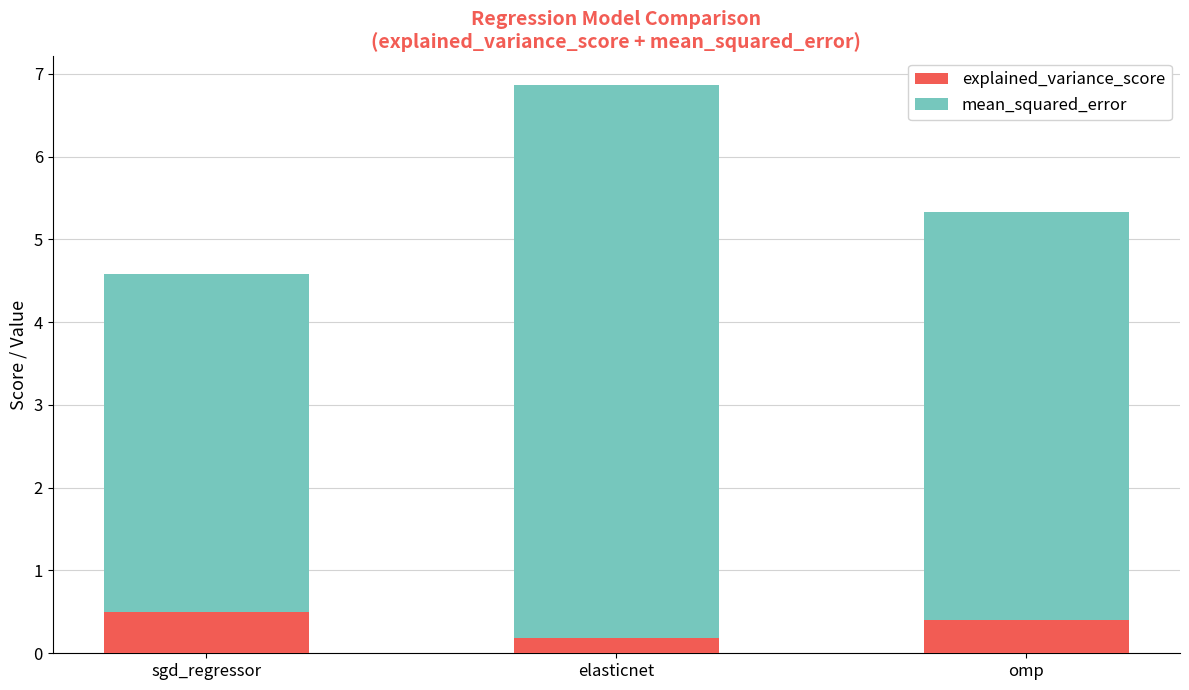

Is it true that explained_variance_score equals 0.2 at elasticnet?

True